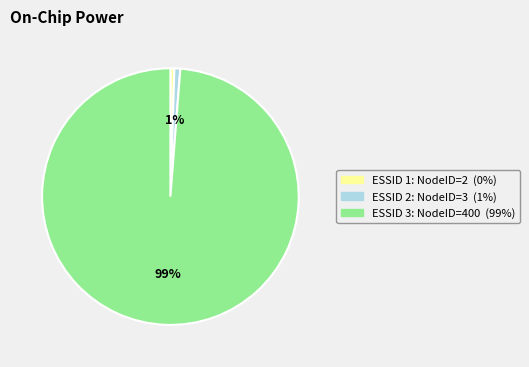

Is there a majority slice in this chart?

Yes